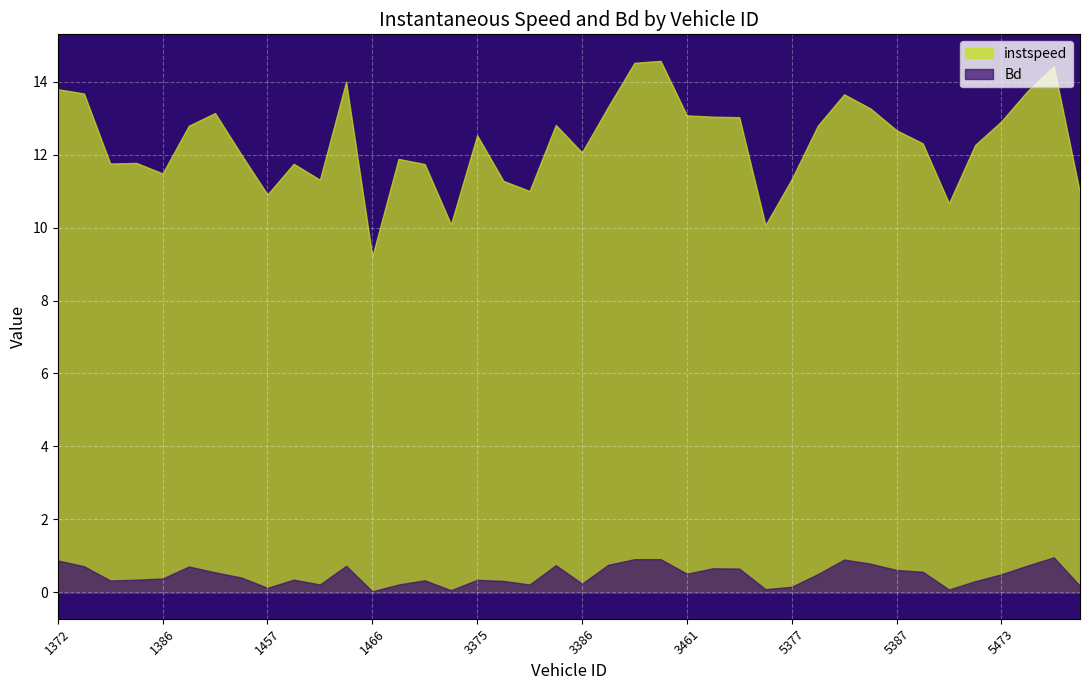

Reading left to right, list all the values displayed in this chart.

instspeed: 1372=13.8	1376=13.7	1383=11.8	1385=11.8	1386=11.5	1389=12.8	1391=13.1	1456=12.0	1457=10.9	1458=11.8	1460=11.3	1464=14.0	1466=9.2	1470=11.9	3370=11.7	3372=10.1	3375=12.5	3377=11.3	3380=11.0	3382=12.8	3386=12.1	3391=13.3	3454=14.5	3455=14.6	3461=13.1	3469=13.0	3473=13.0	5376=10.1	5377=11.3	5378=12.8	5385=13.7	5386=13.3	5387=12.7	5396=12.3	5465=10.7	5469=12.3	5473=12.9	7381=13.8	7451=14.4	7453=10.9
Bd: 1372=0.9	1376=0.7	1383=0.3	1385=0.3	1386=0.4	1389=0.7	1391=0.5	1456=0.4	1457=0.1	1458=0.3	1460=0.2	1464=0.7	1466=0.0	1470=0.2	3370=0.3	3372=0.1	3375=0.3	3377=0.3	3380=0.2	3382=0.7	3386=0.2	3391=0.7	3454=0.9	3455=0.9	3461=0.5	3469=0.7	3473=0.6	5376=0.1	5377=0.1	5378=0.5	5385=0.9	5386=0.8	5387=0.6	5396=0.6	5465=0.1	5469=0.3	5473=0.5	7381=0.7	7451=1.0	7453=0.2